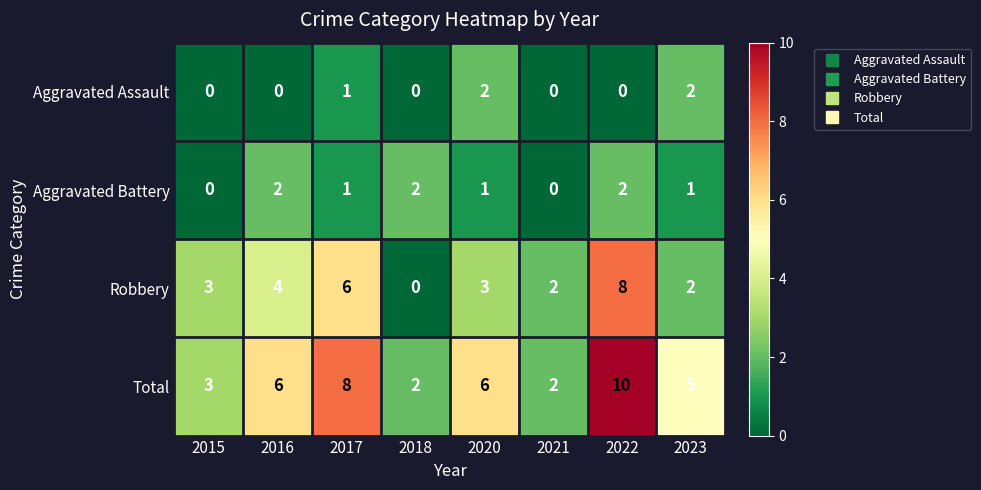

At 2020, list the series in order from largest to smallest.

Total, Robbery, Aggravated Assault, Aggravated Battery